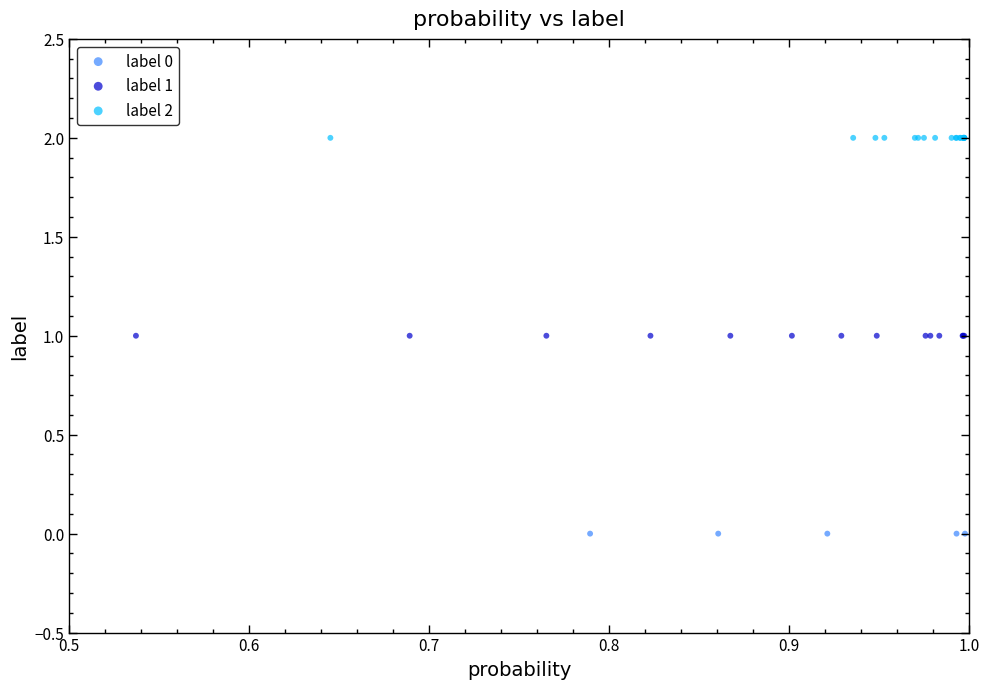

Which series contains the lowest Y value?

label 0